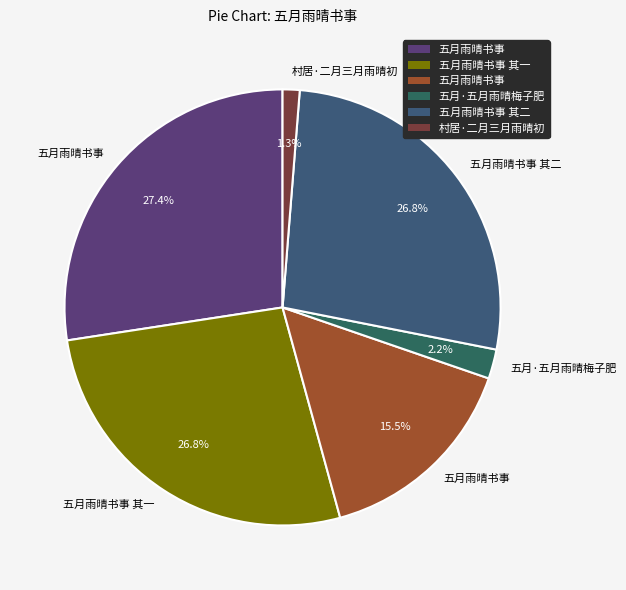

To the nearest percent, what is the difference between the largest and smallest slice percentages?

26%